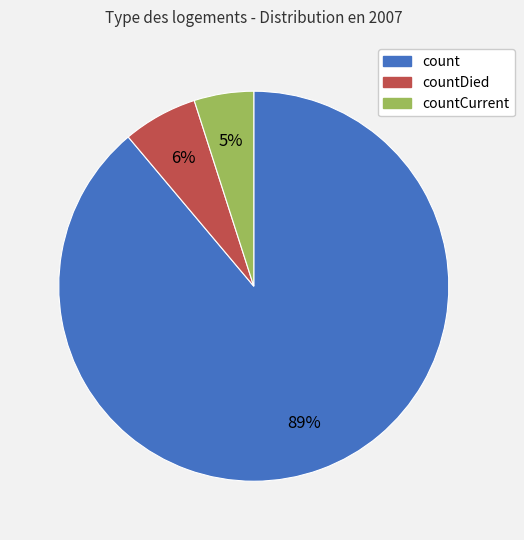

Is there a majority slice in this chart?

Yes